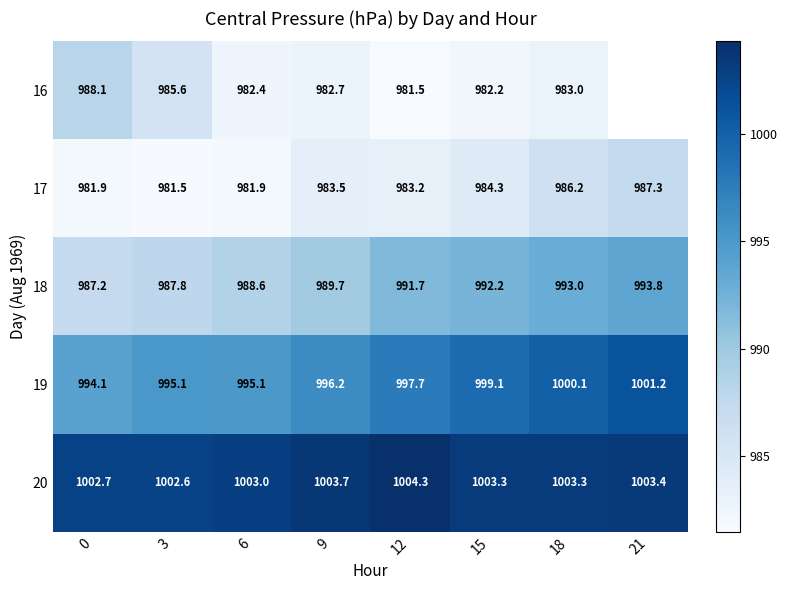

What is the smallest value displayed?

981.5